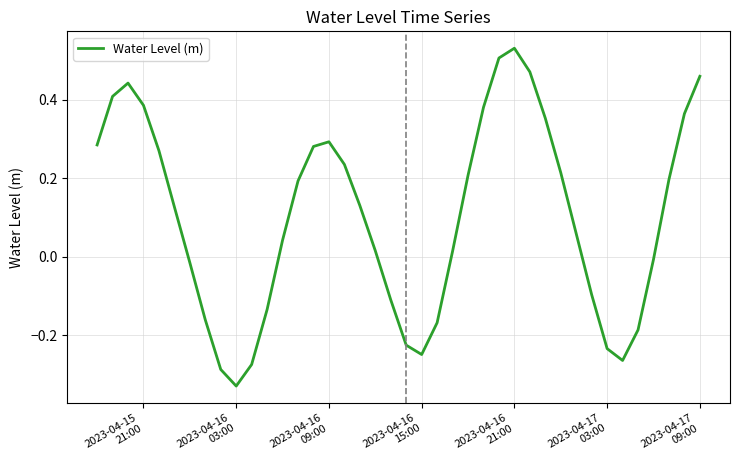

What is the difference between the maximum and minimum values?

0.9